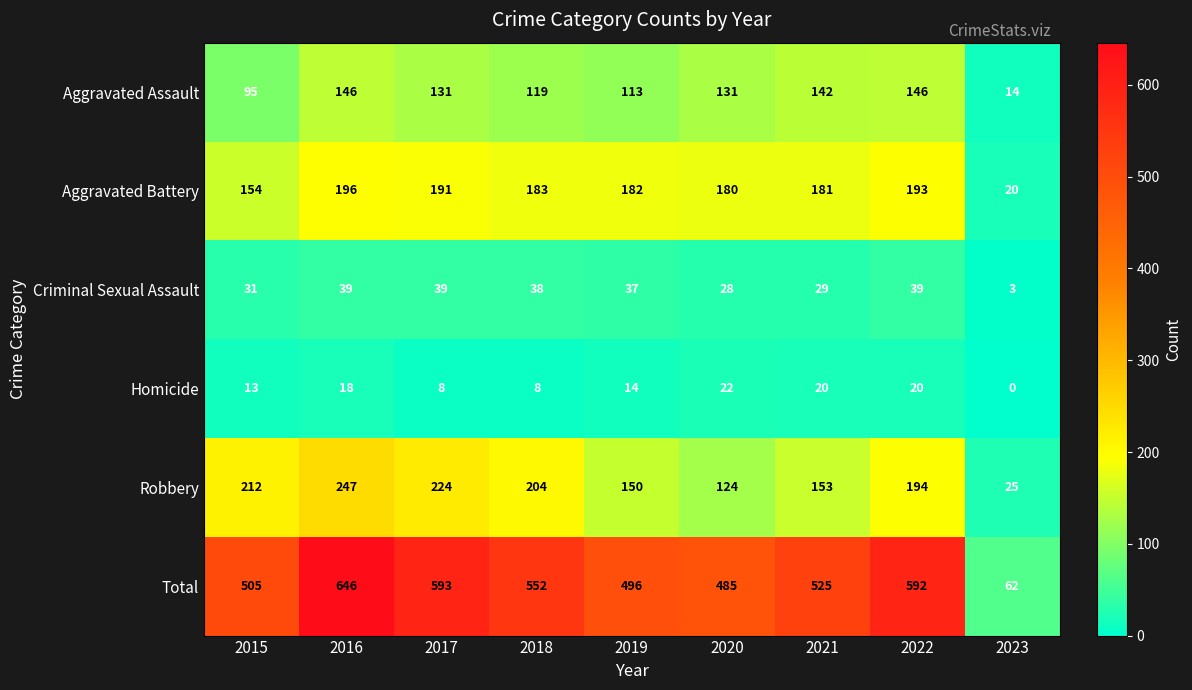

What is the highest value of the Criminal Sexual Assault series?

39